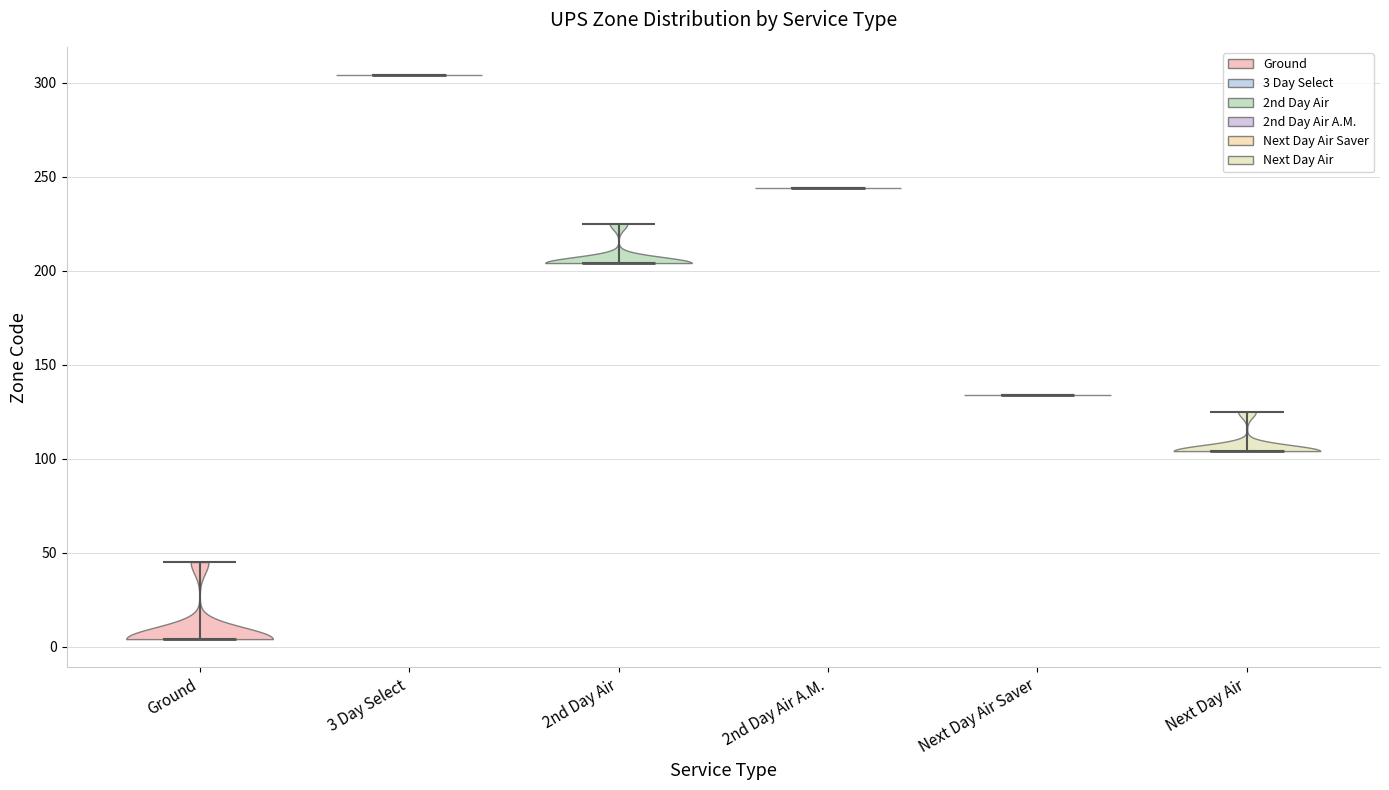

What is the lowest point the violin for 2nd Day Air reaches on the y-axis? The values are not printed on the chart, so give them approximately, as read against the axis.

205